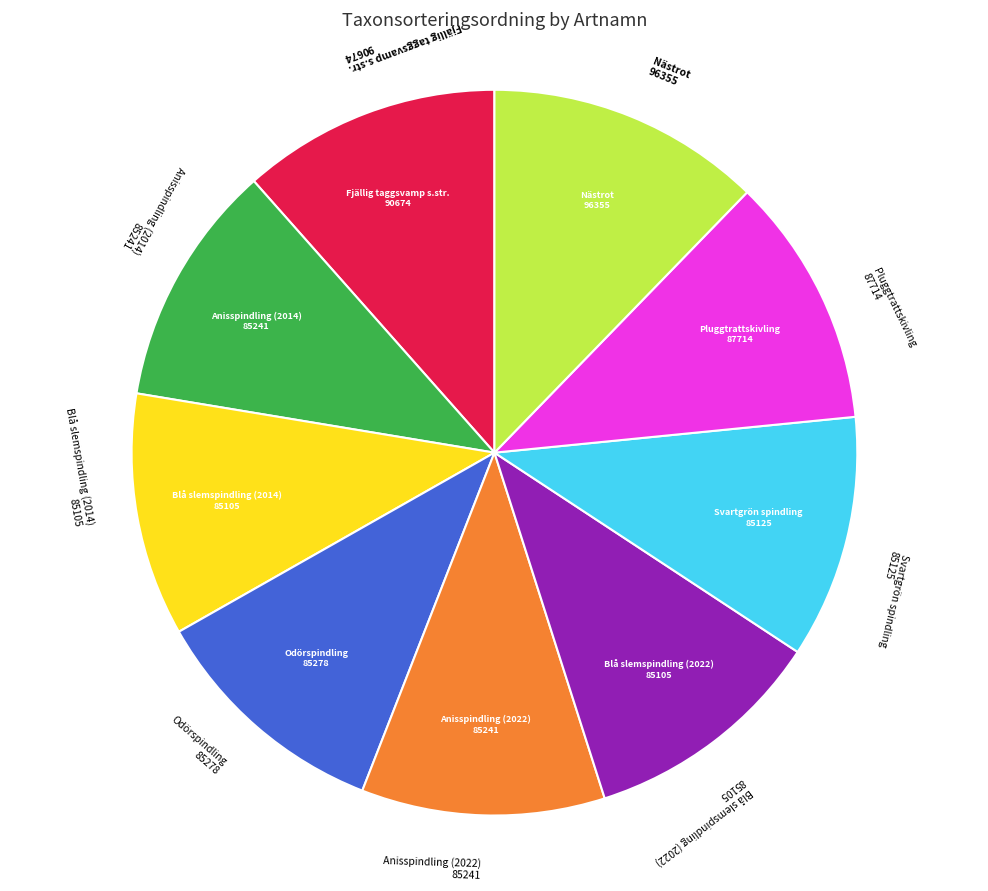

Does any single category account for the majority?

No